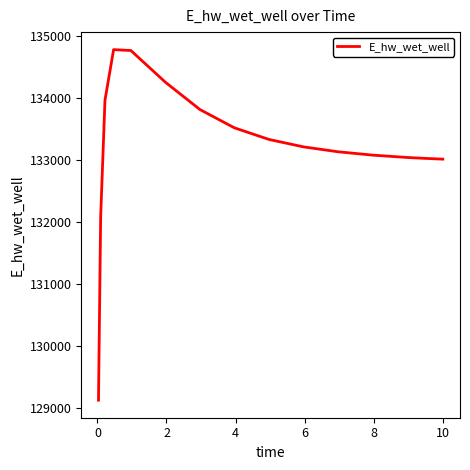

What is the minimum value shown in the chart?

129126.3